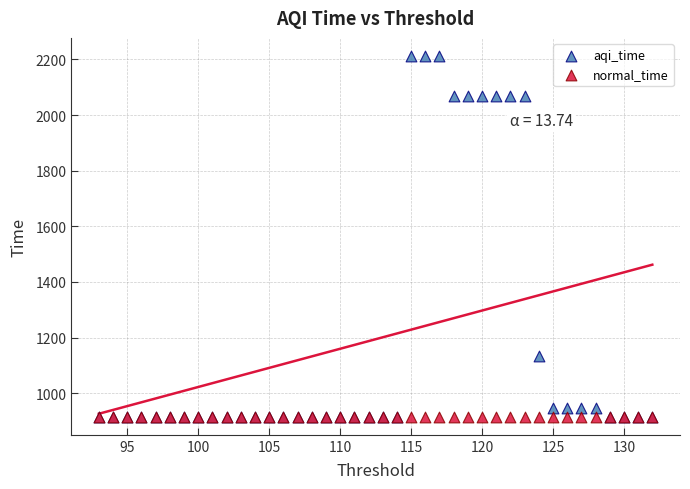

Across all series, what Y value is closest to 1564?

1132.3